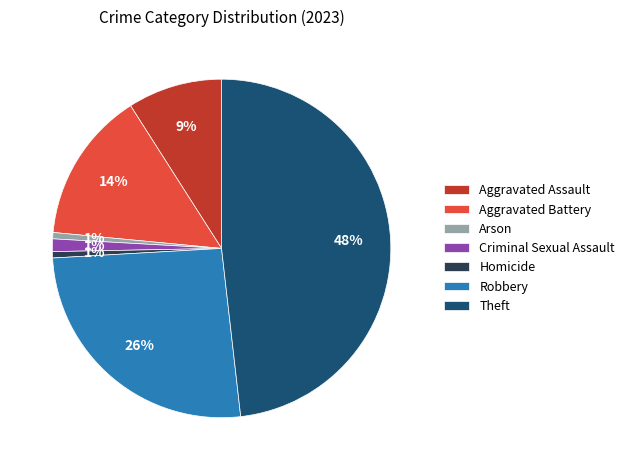

To the nearest percent, what portion does Criminal Sexual Assault represent?

1%